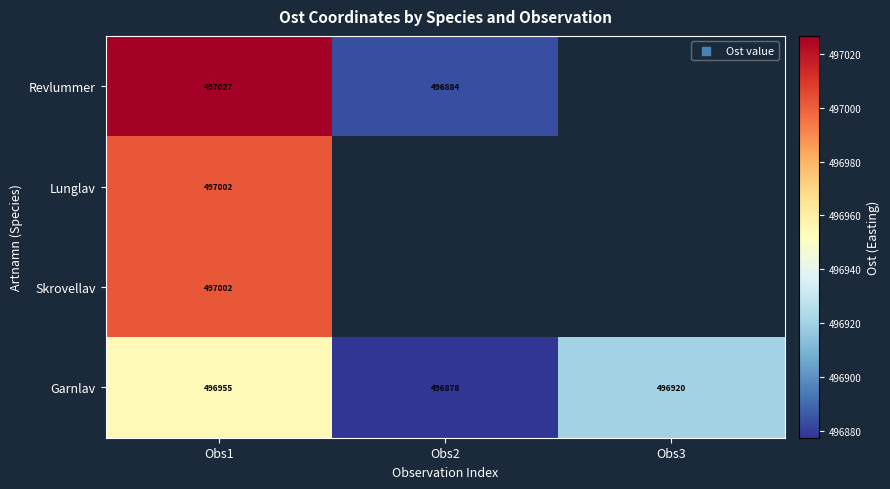

How many values in Revlummer are above zero?

2